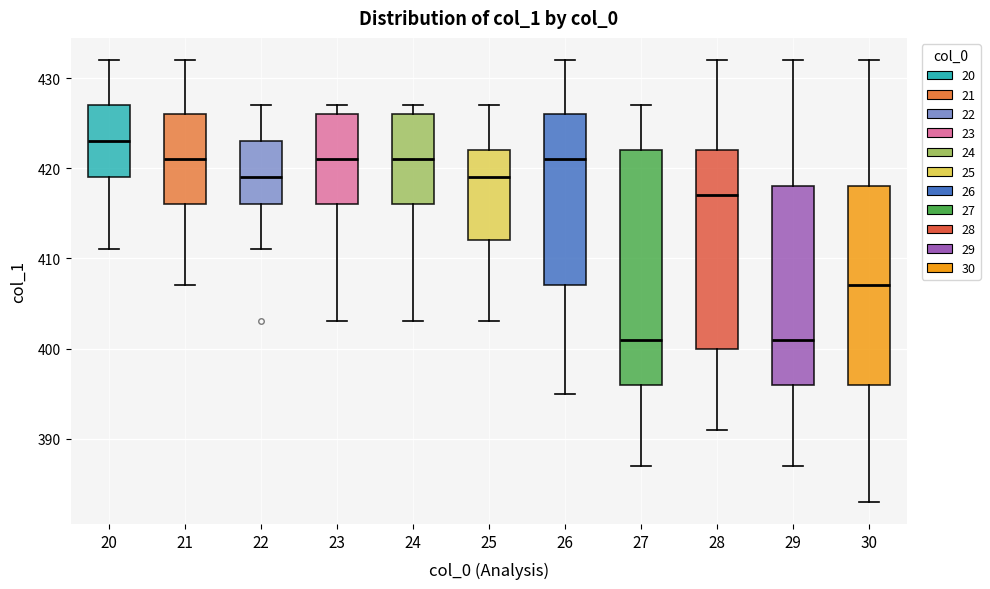

Reading left to right, read every box against the y-axis: the position of its median line, the range the box covers, and the ends of its whiskers. The values are not printed on the chart, so give them approximately, as read against the axis.

20: median 423, box 419 to 427, whiskers 411 to 432
21: median 421, box 416 to 426, whiskers 407 to 432
22: median 419, box 416 to 423, whiskers 411 to 427
23: median 421, box 416 to 426, whiskers 403 to 427
24: median 421, box 416 to 426, whiskers 403 to 427
25: median 419, box 412 to 422, whiskers 403 to 427
26: median 421, box 407 to 426, whiskers 395 to 432
27: median 401, box 396 to 422, whiskers 387 to 427
28: median 417, box 400 to 422, whiskers 391 to 432
29: median 401, box 396 to 418, whiskers 387 to 432
30: median 407, box 396 to 418, whiskers 383 to 432